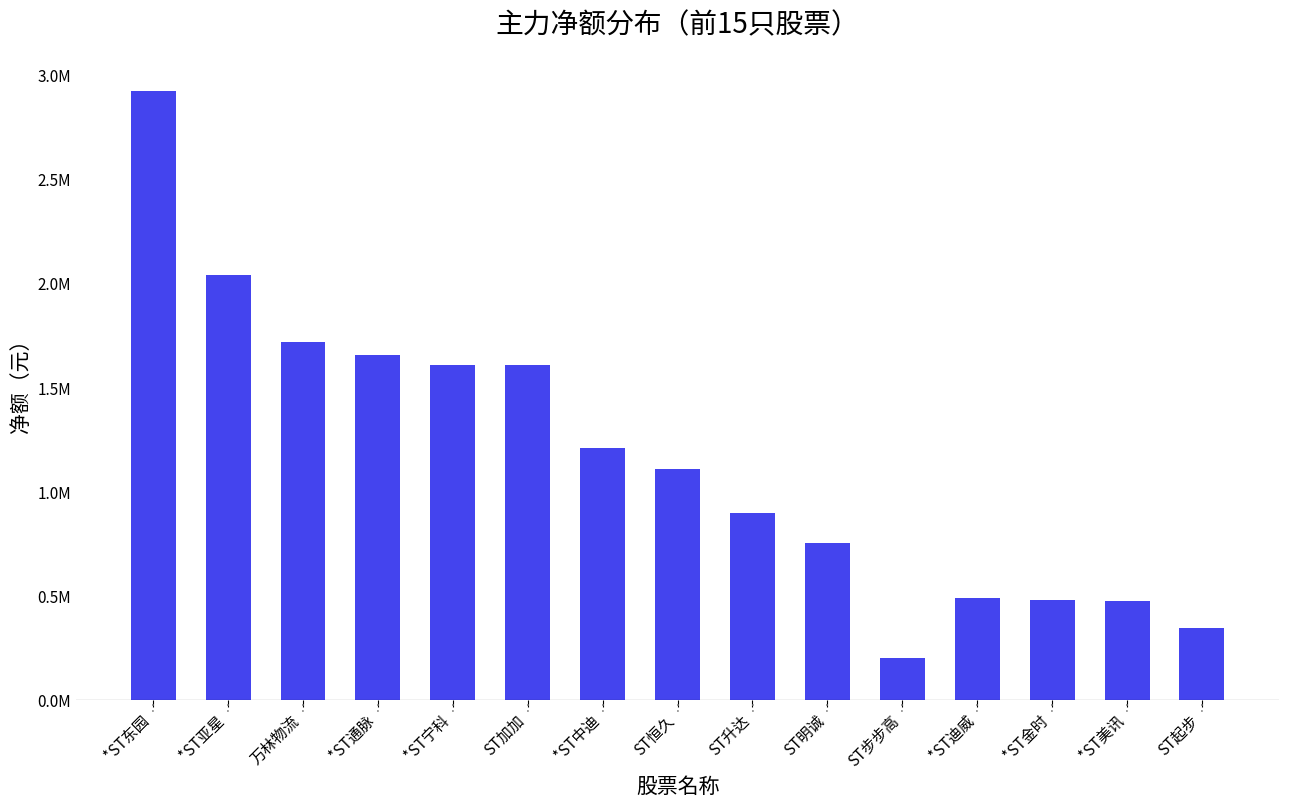

At which category does the chart reach its peak across all series?

*ST东园